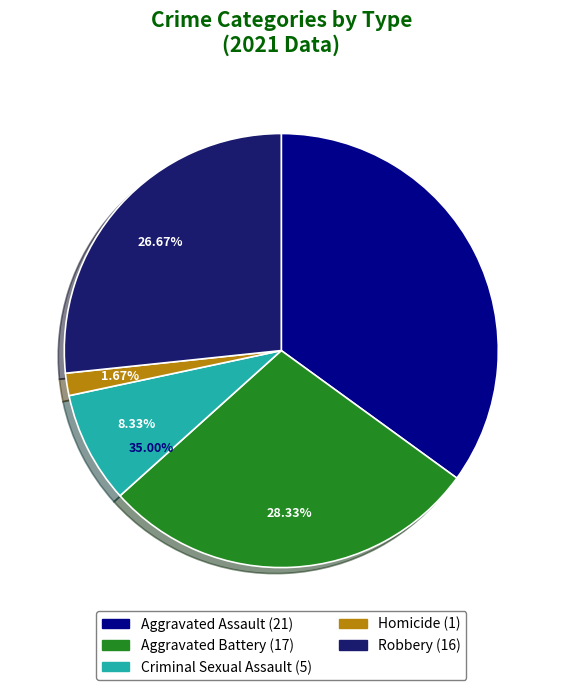

How many segments does this pie chart have?

5